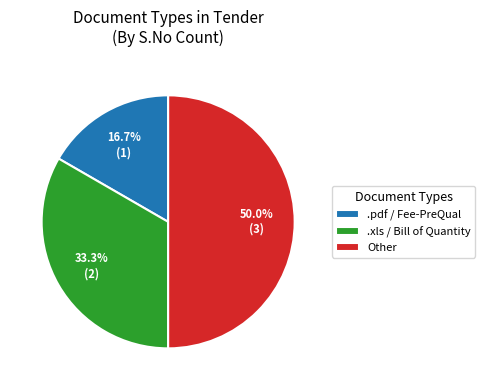

What is the ratio of the value at Other to the value at .xls / Bill of Quantity?

1.5